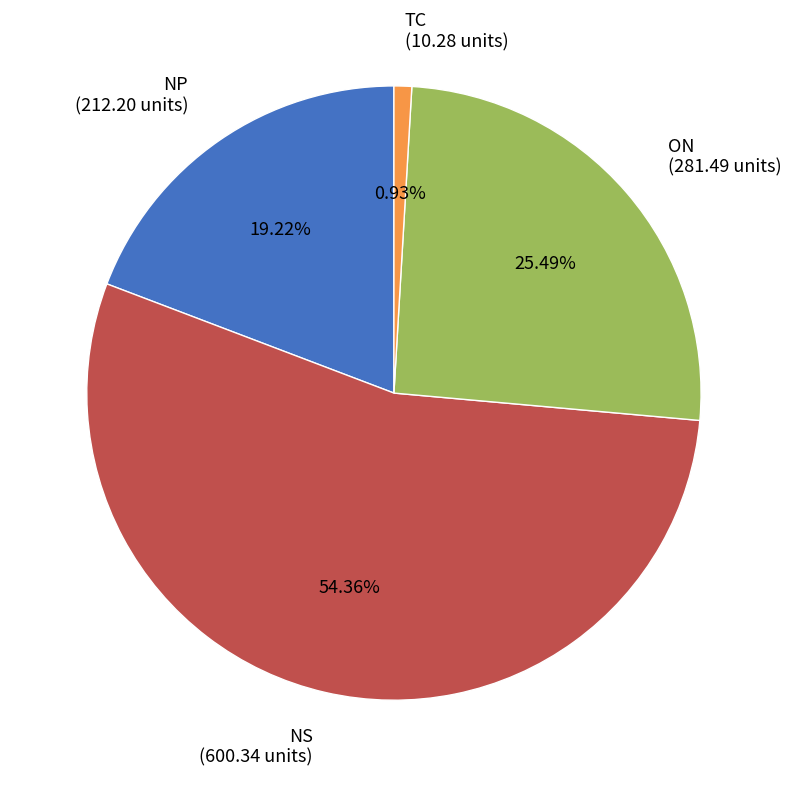

What is the total percentage of TC and NP?

20.1%